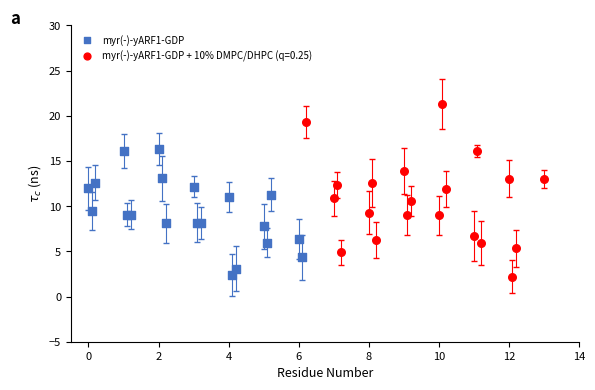

Which series contains the highest Y value?

myr(-)-yARF1-GDP + 10% DMPC/DHPC (q=0.25)